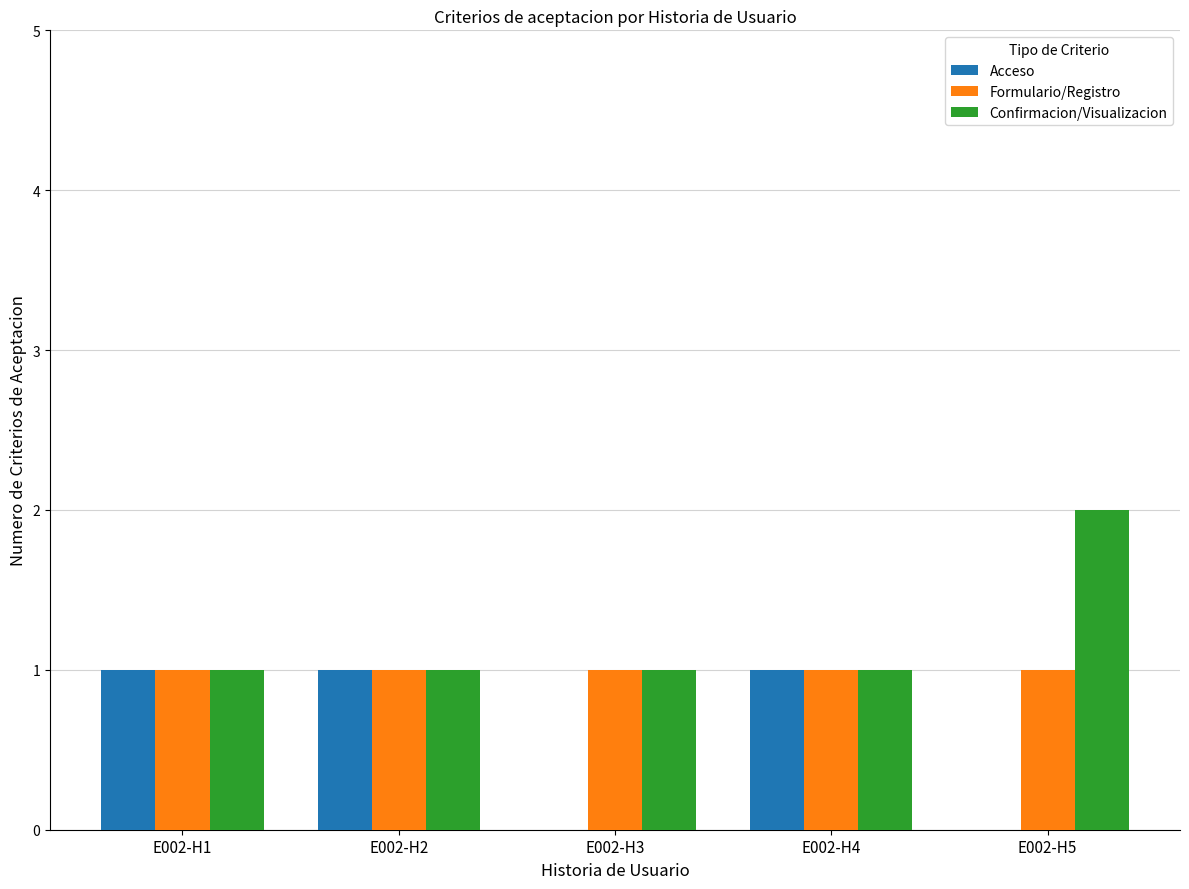

The Acceso series shows 1 at E002-H2. True or false?

True